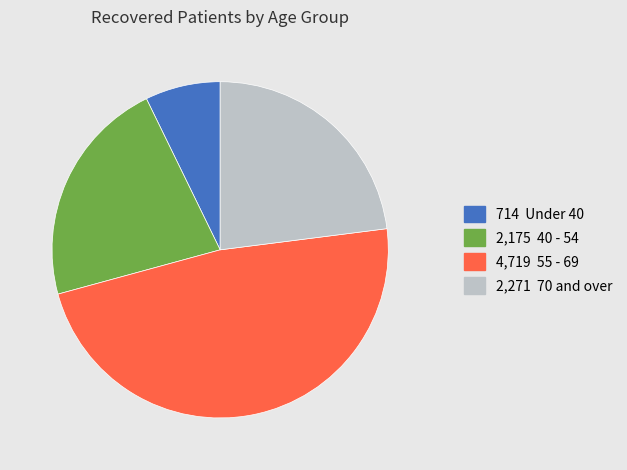

Does any single category account for the majority?

No